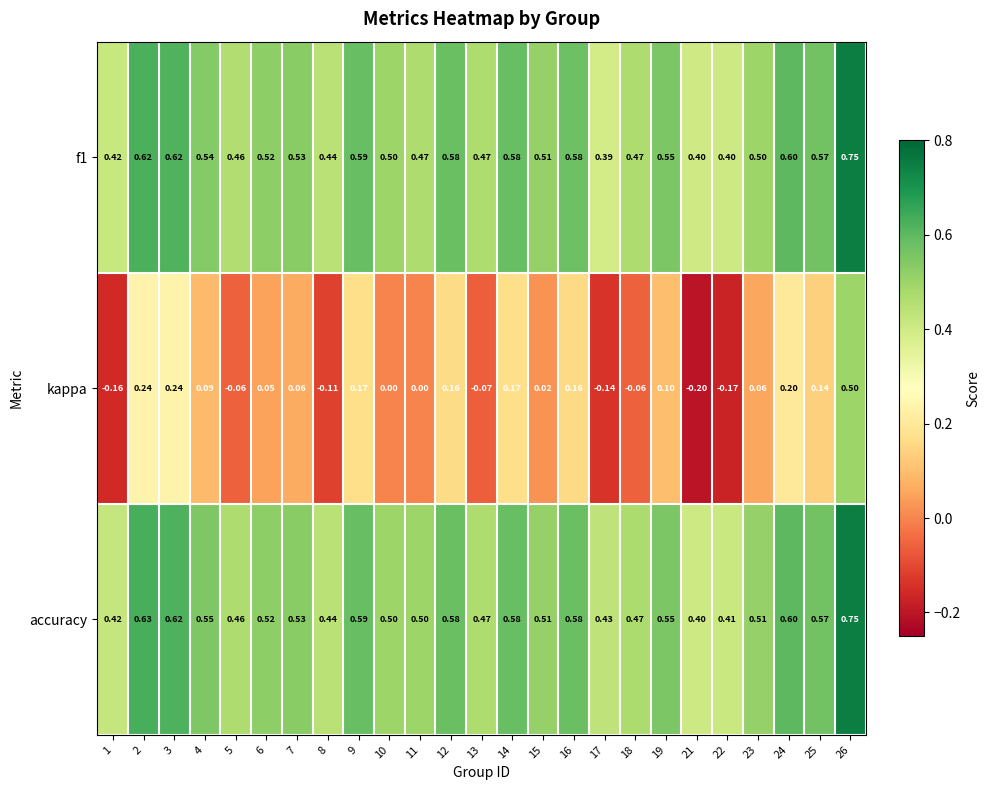

Is the value of kappa at 13 greater than the value of f1 at 4?

No